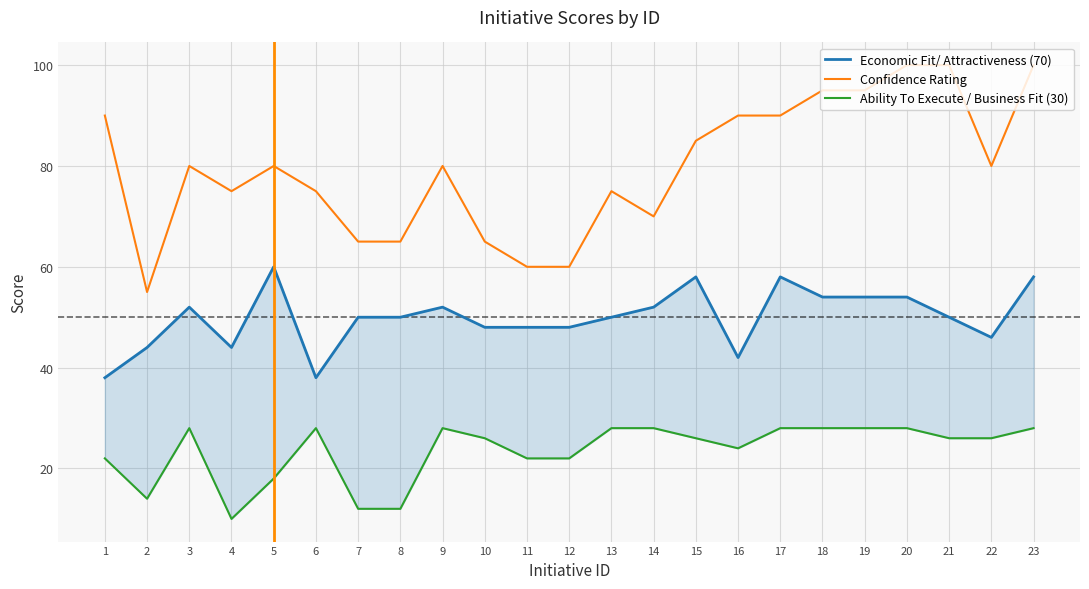

Rank the series by their average value, from lowest to highest.

Ability To Execute / Business Fit (30), Economic Fit/ Attractiveness (70), Confidence Rating